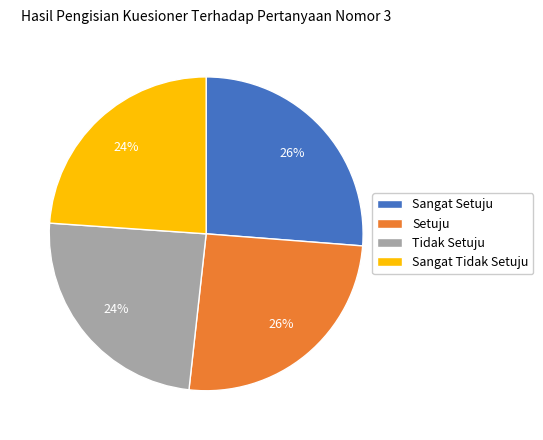

True or false: Sangat Tidak Setuju accounts for 24% of the total.

True